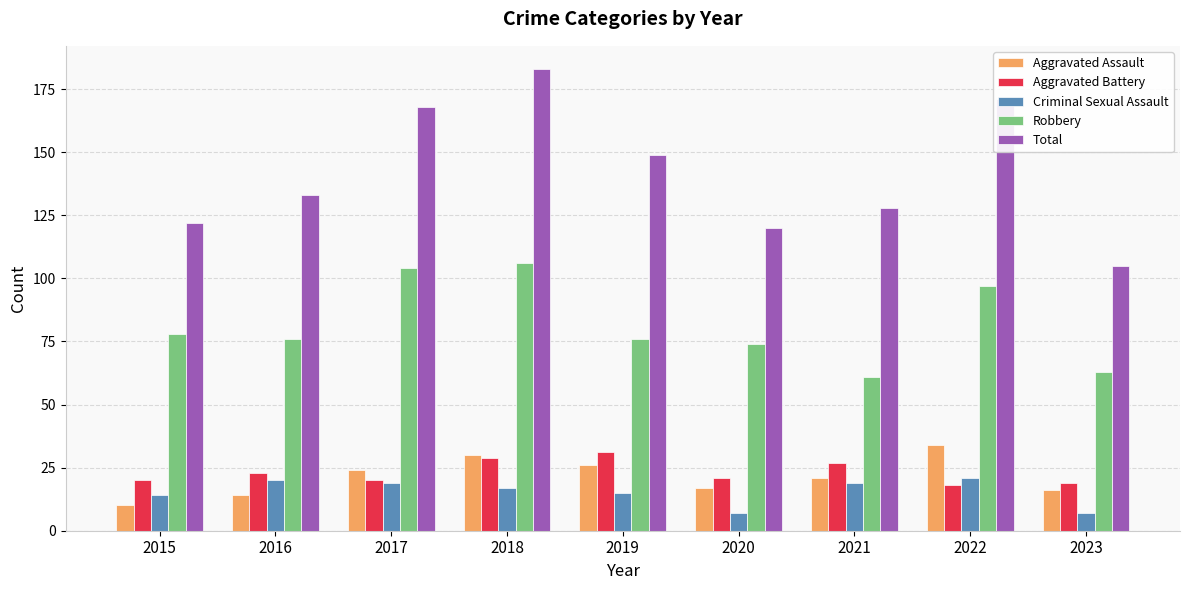

Are the bars horizontal?

No